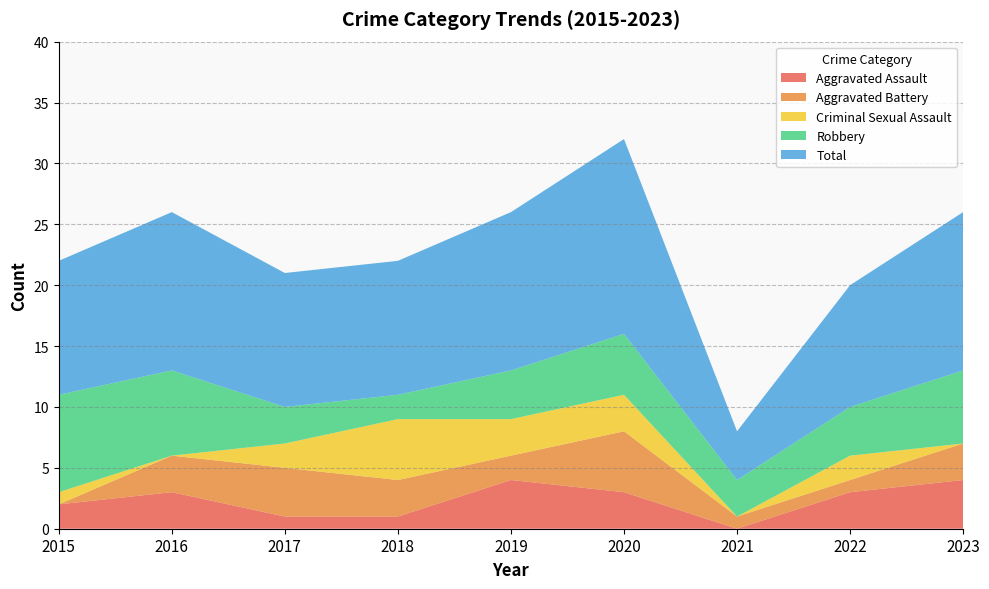

Reading right to left, list all the values displayed in this chart.

Aggravated Assault: 4	3	0	3	4	1	1	3	2
Aggravated Battery: 3	1	1	5	2	3	4	3	0
Criminal Sexual Assault: 0	2	0	3	3	5	2	0	1
Robbery: 6	4	3	5	4	2	3	7	8
Total: 13	10	4	16	13	11	11	13	11